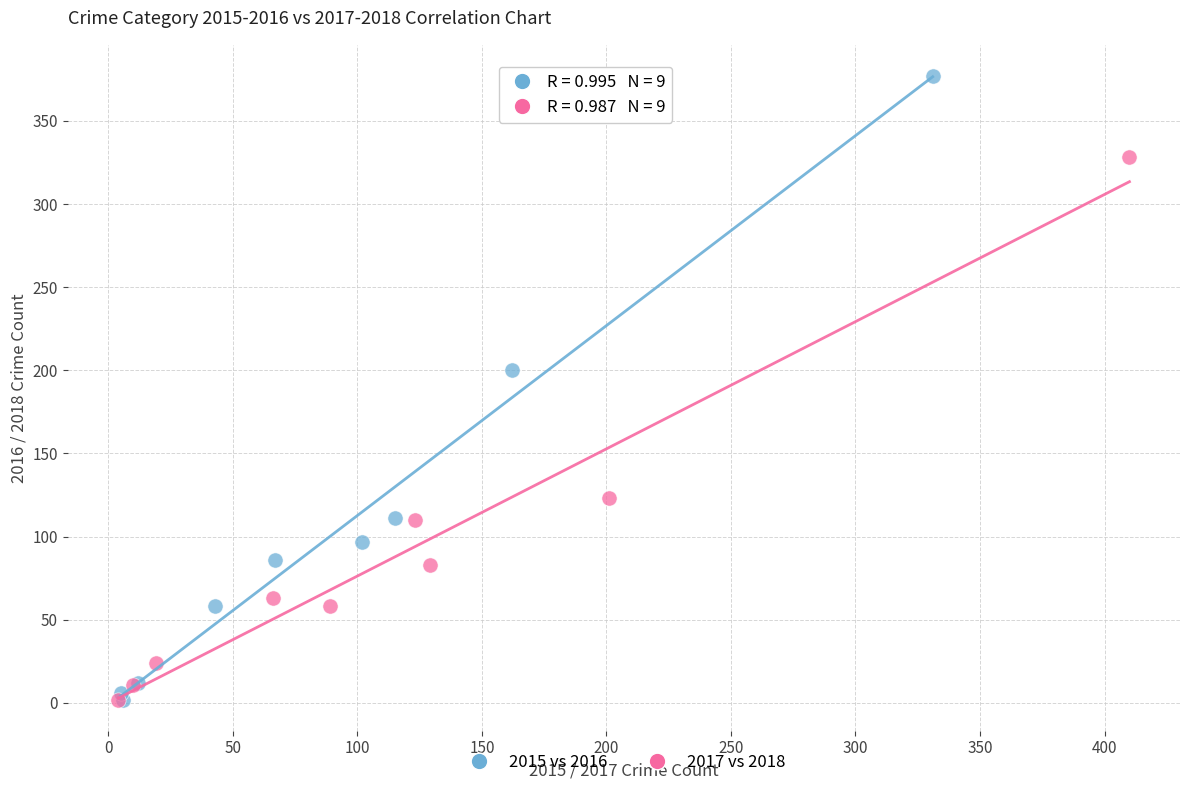

Which series has the widest spread of Y values?

2015 vs 2016